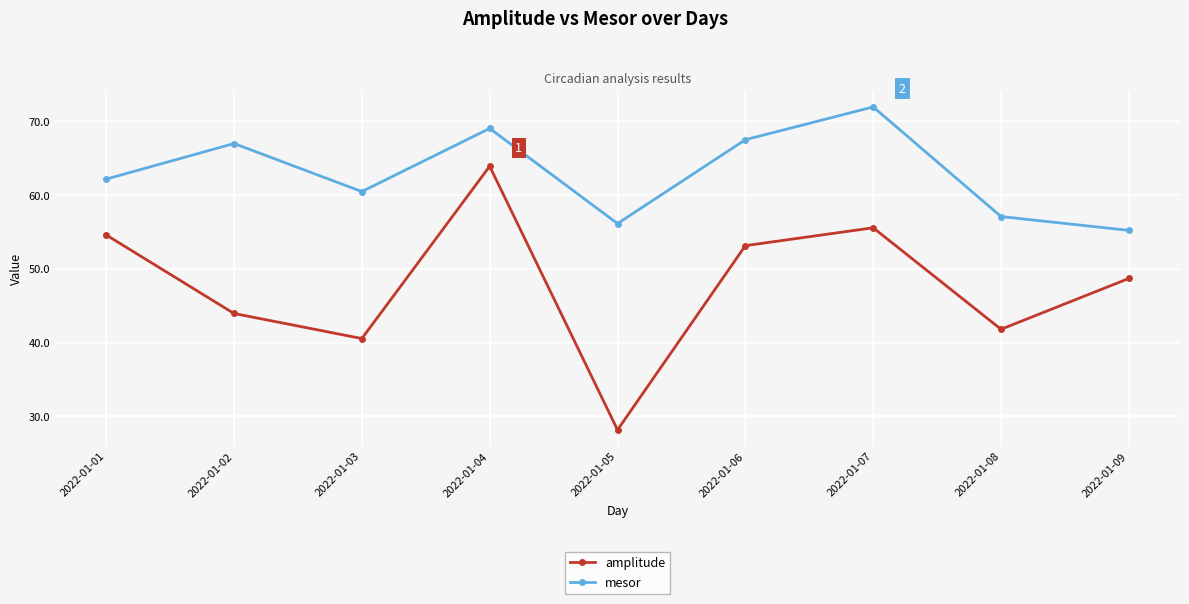

Reading right to left, what are all the values shown in this chart?

amplitude: 48.7	41.8	55.6	53.1	28.2	63.9	40.5	43.9	54.6
mesor: 55.2	57.1	72.0	67.5	56.1	69.0	60.5	67.0	62.2